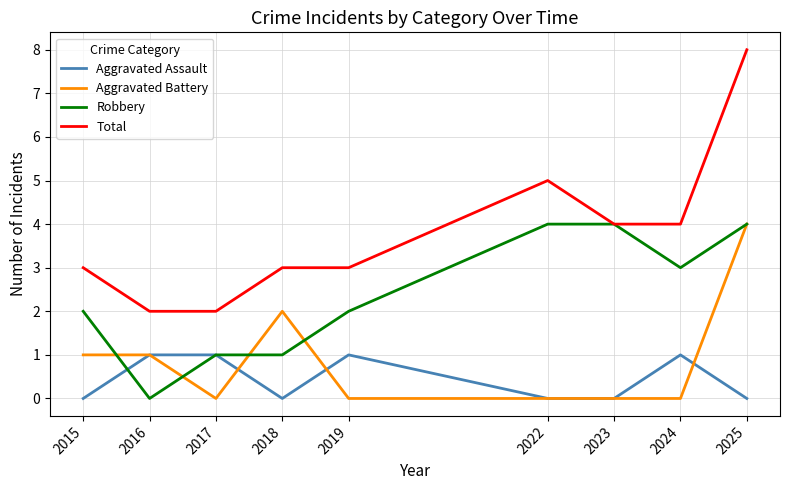

The Robbery series shows 2 at 2015. True or false?

True